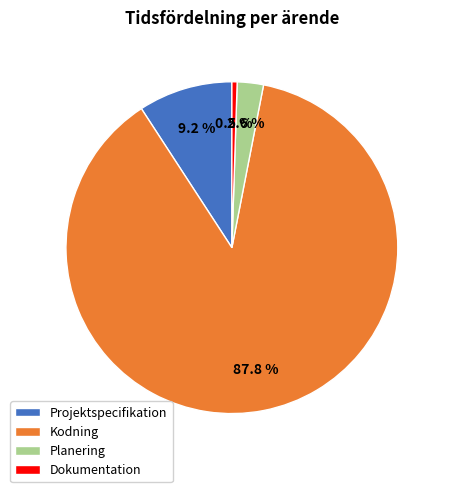

Rank the categories by value from highest to lowest.

Kodning, Projektspecifikation, Planering, Dokumentation